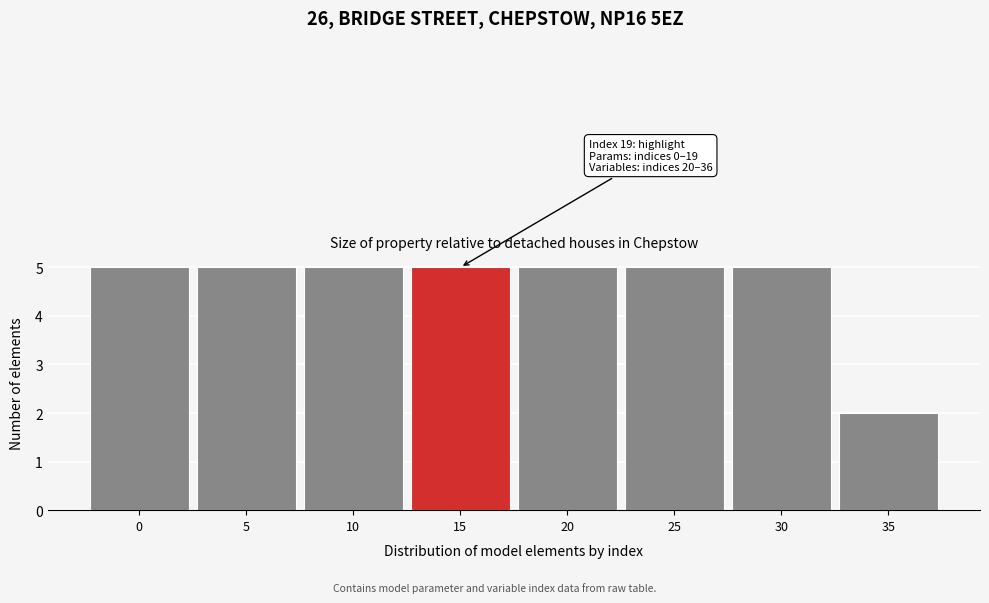

Reading left to right, what are all the values shown in this chart?

0=5	5=5	10=5	15=5	20=5	25=5	30=5	35=2